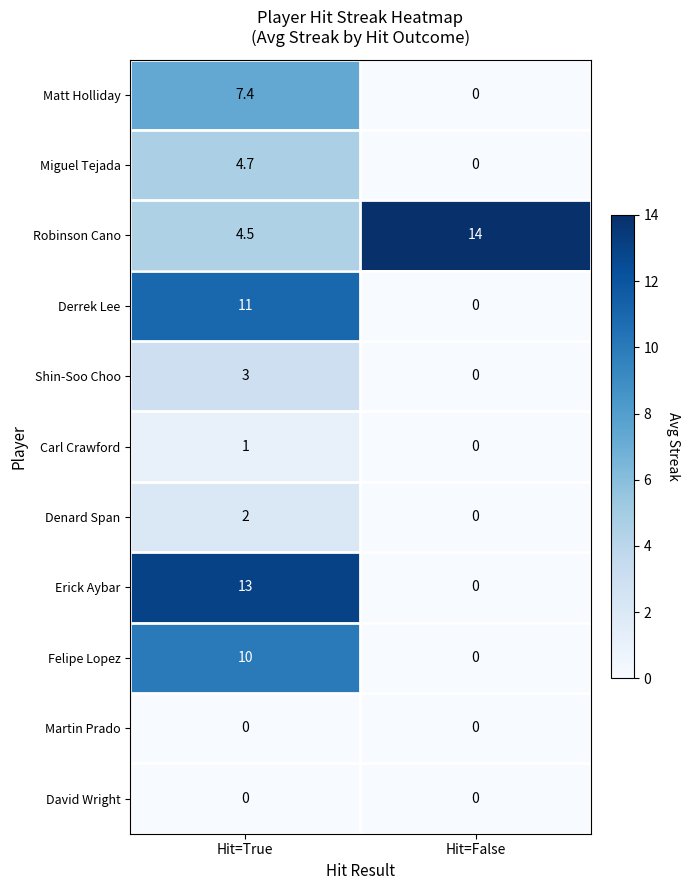

Which series has the widest spread of values?

Erick Aybar